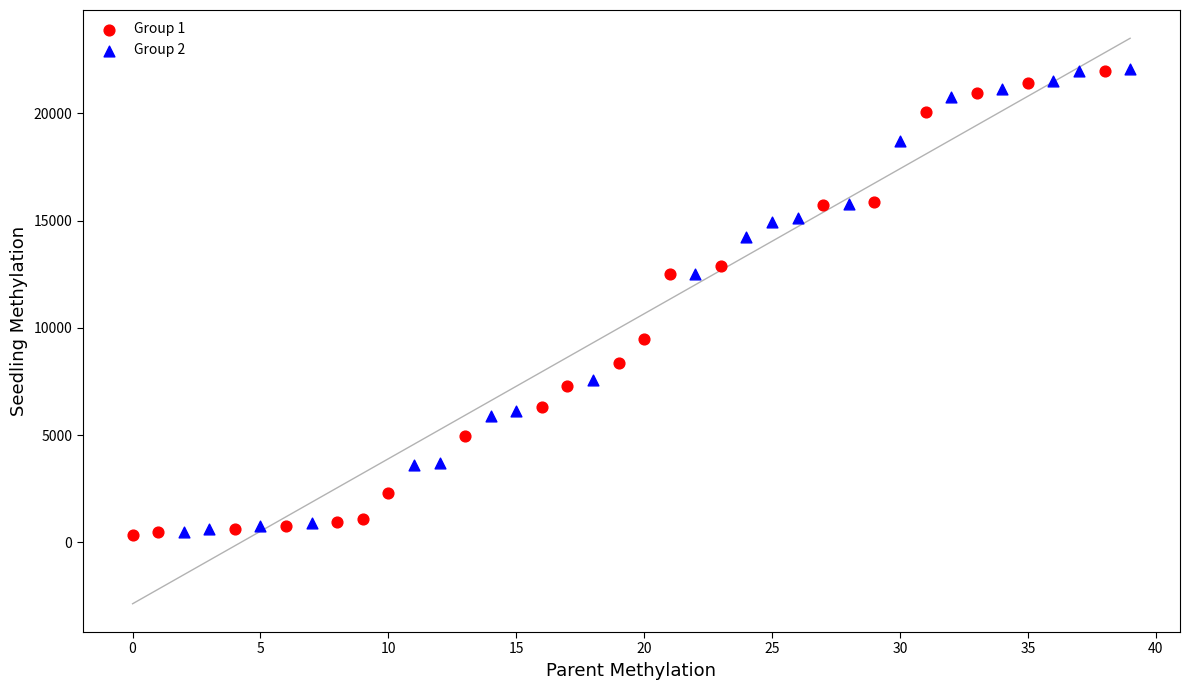

What are all the series names shown in the legend?

Group 1, Group 2